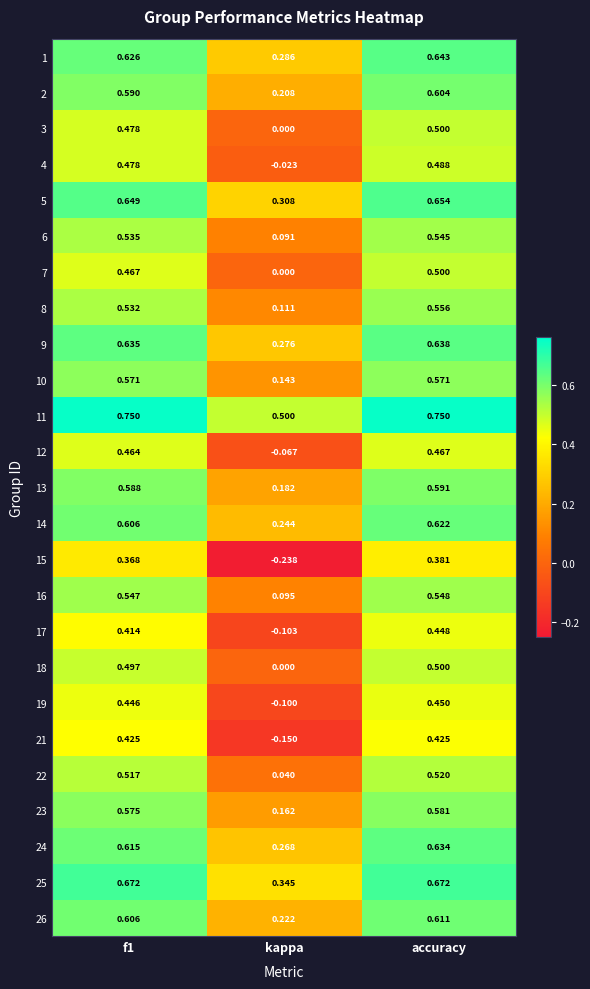

How many series are shown in this chart?

25